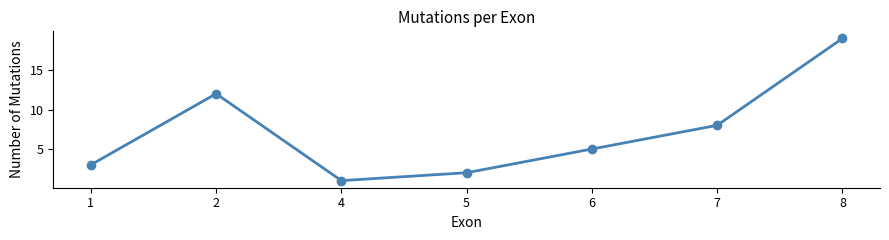

How many series are shown in this chart?

1